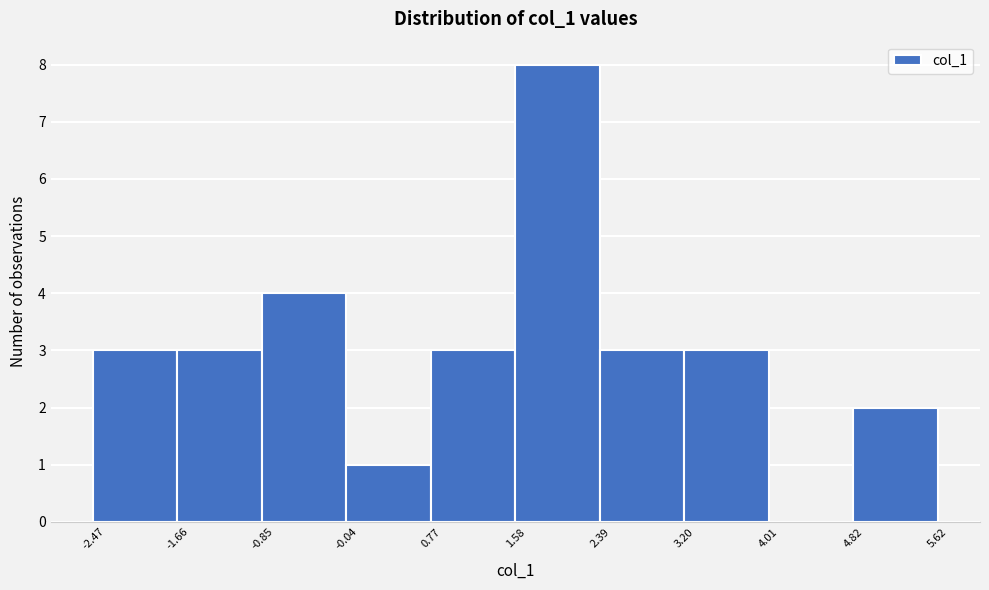

Reading left to right, list every bar in this chart as the range it spans on the x-axis followed by its height. The values are not printed on the chart, so give them approximately, as read against the axis.

-2.47 to -1.66: 3
-1.66 to -0.85: 3
-0.85 to -0.04: 4
-0.04 to 0.77: 1
0.77 to 1.58: 3
1.58 to 2.39: 8
2.39 to 3.20: 3
3.20 to 4.01: 3
4.01 to 4.82: 0
4.82 to 5.62: 2